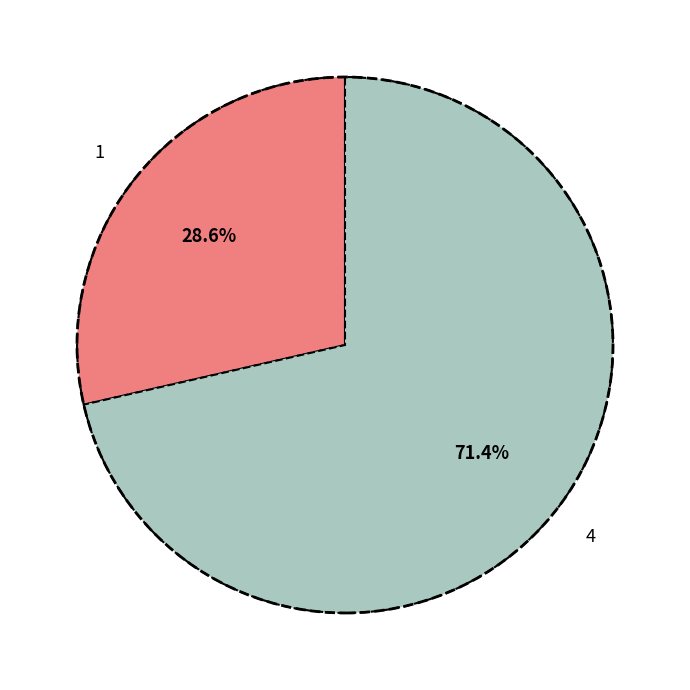

How many slices are in this pie chart?

2